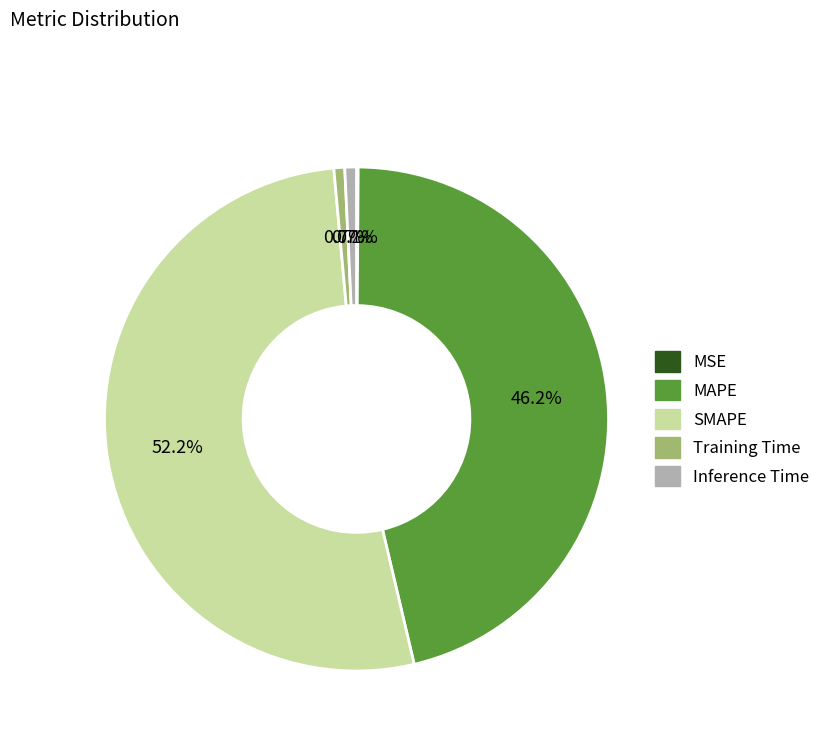

To the nearest percent, what portion does SMAPE represent?

52%